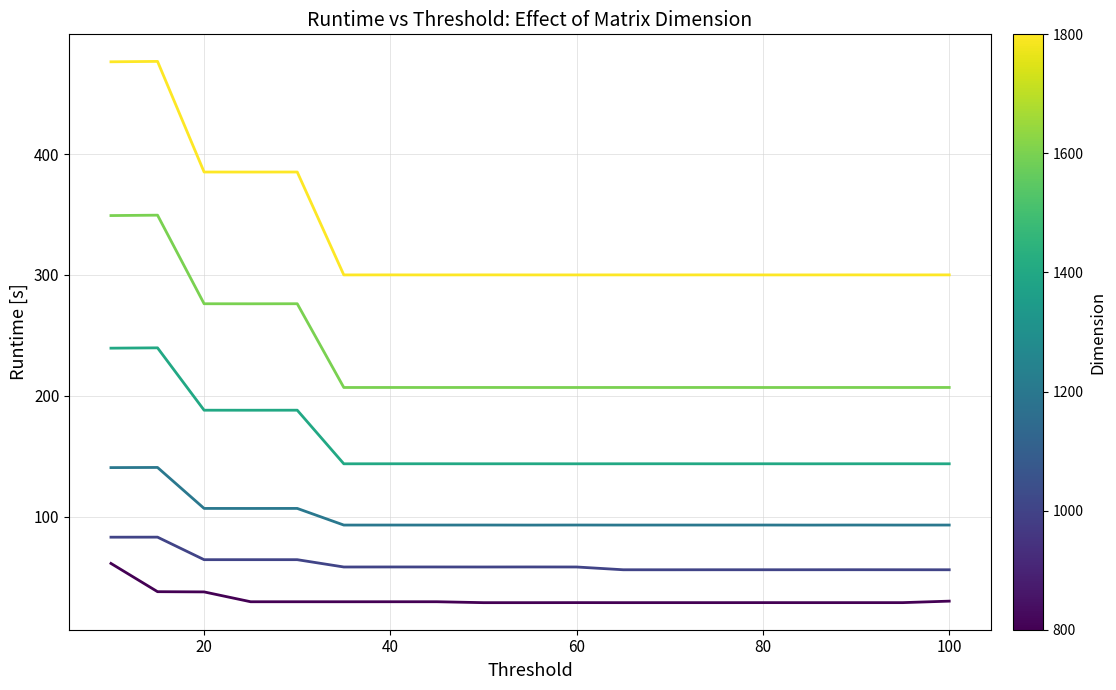

What is the maximum value shown in the chart?

476.6